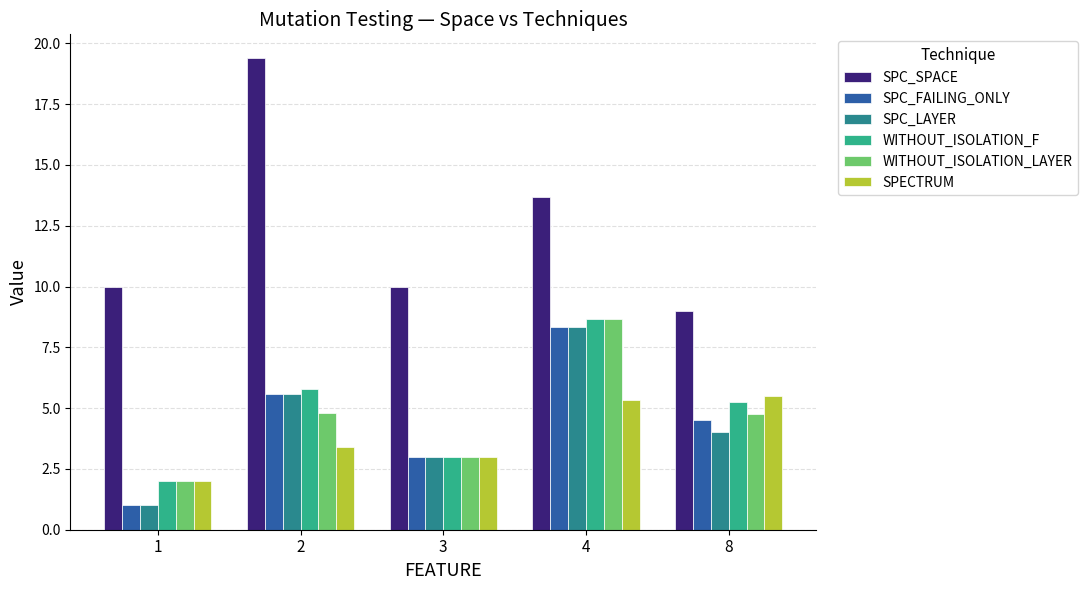

What is the sum of the SPC_SPACE values at 8 and 2?

28.4